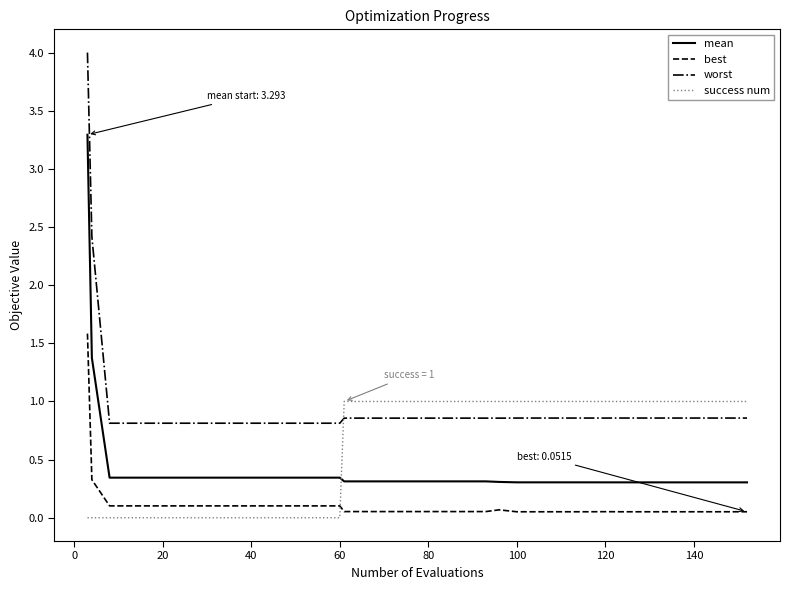

Which series has the largest total across all categories?

worst